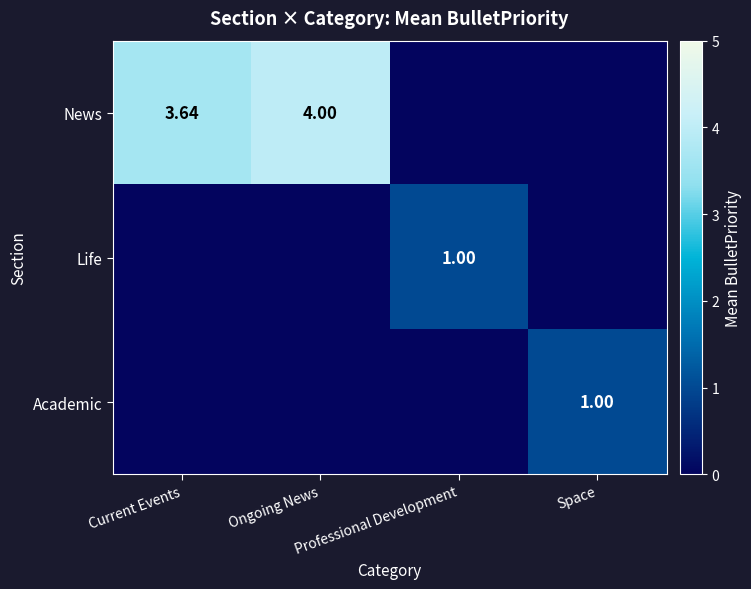

At which category is the sum across all series the highest?

Ongoing News